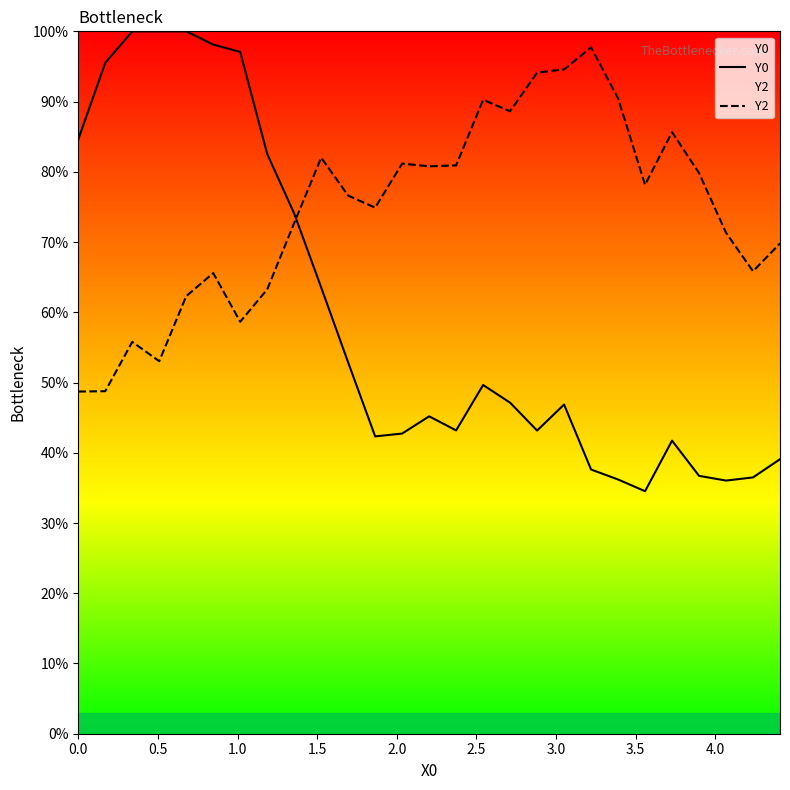

True or false: Y2 and Y0 cross at least once.

True